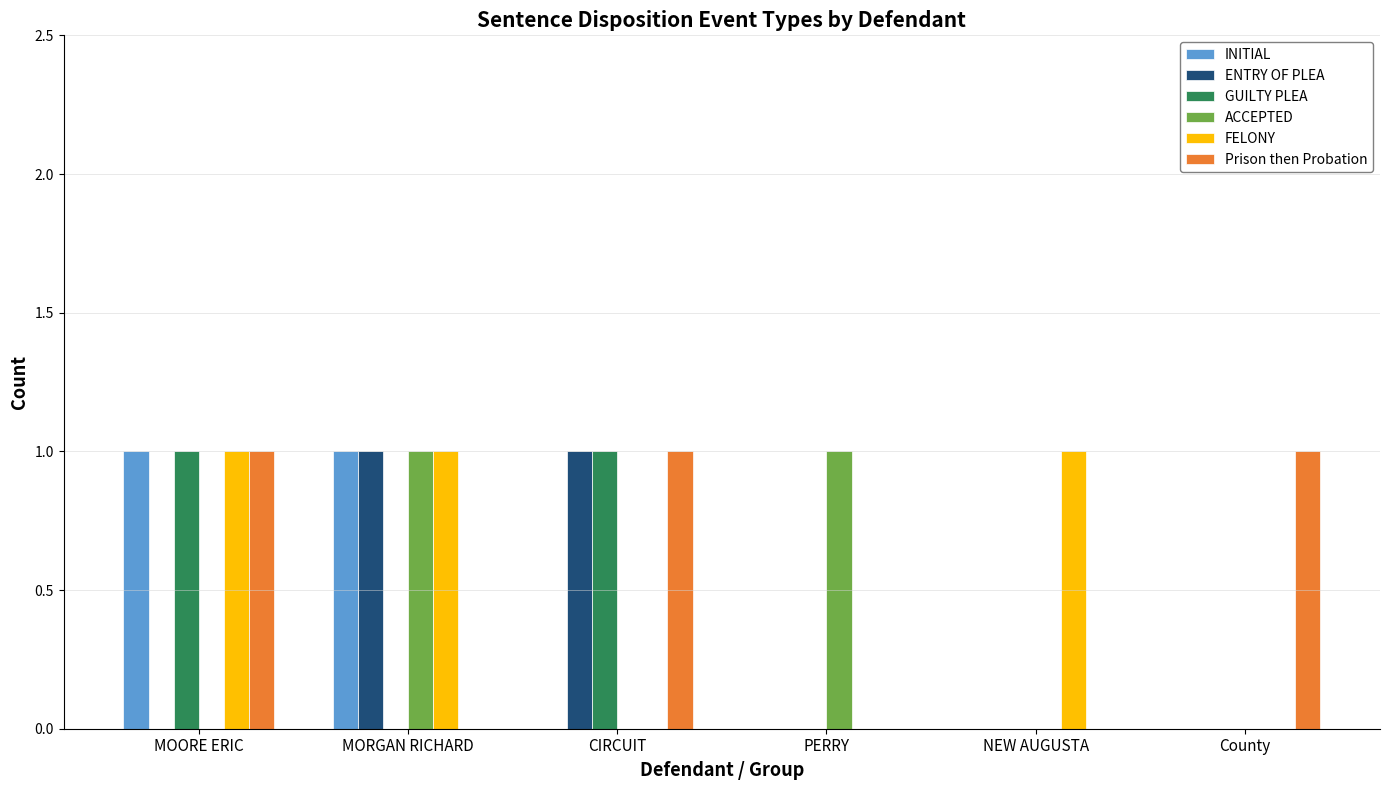

What is the sum of all Prison then Probation values?

3